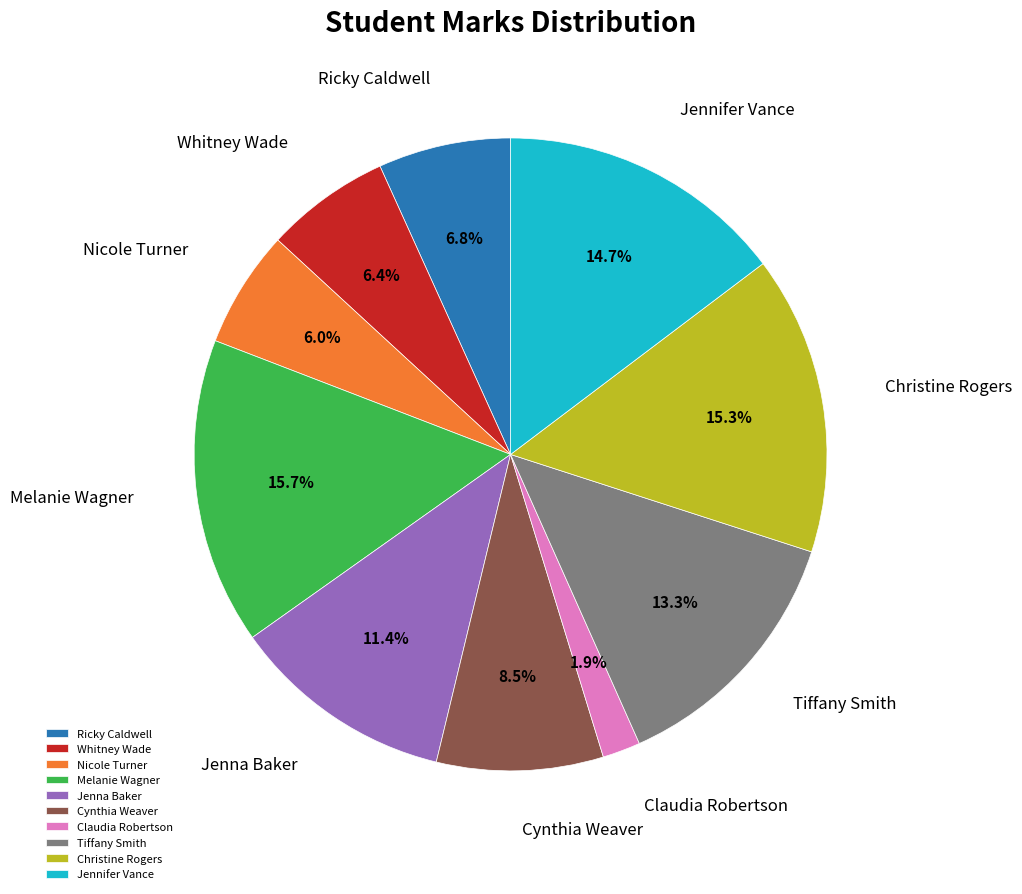

Combined, do Cynthia Weaver and Melanie Wagner account for over 50%?

No